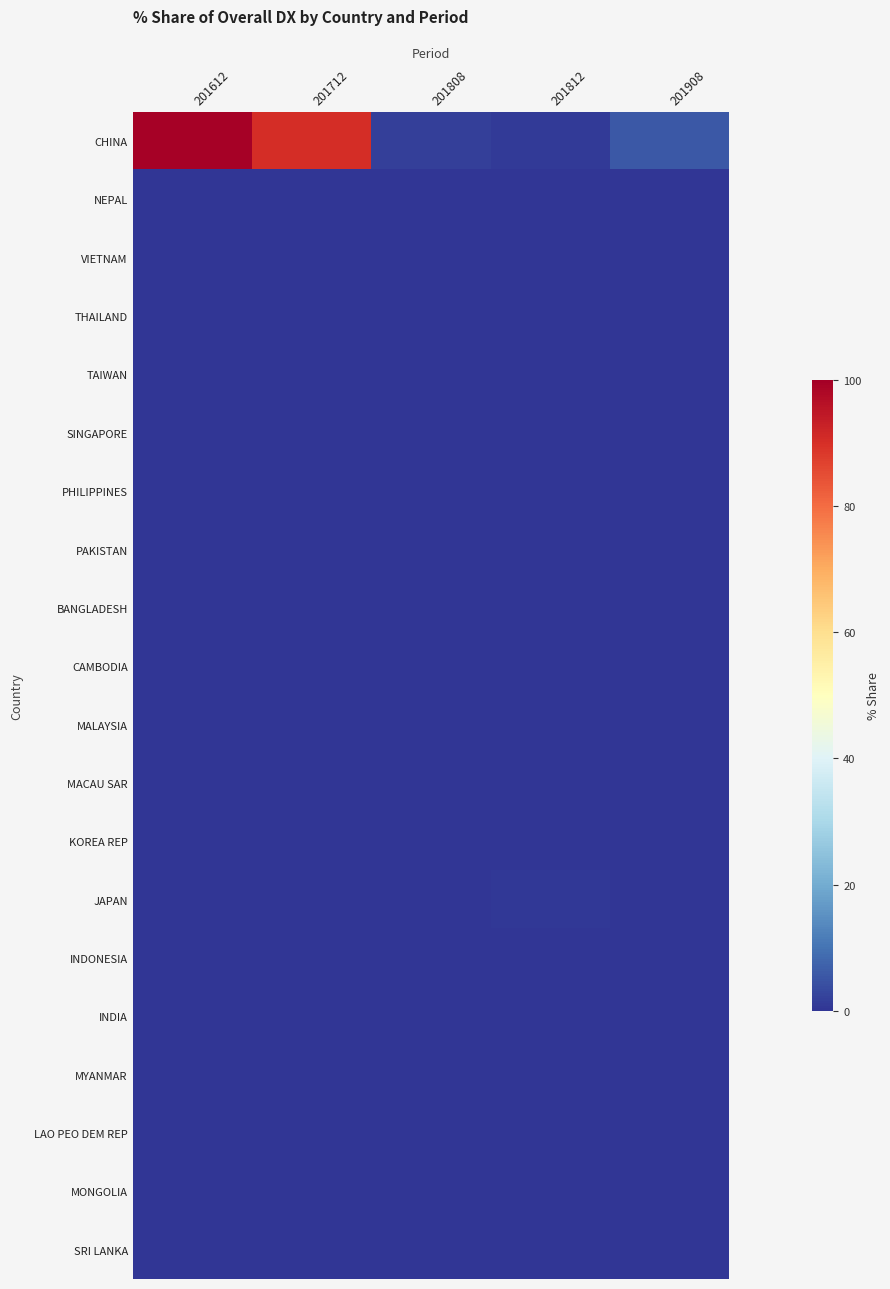

Reading right to left, what are all the values shown in this chart?

CHINA: 201908=5.5	201812=1.2	201808=1.6	201712=90.4	201612=99.5
NEPAL: 201908=0.0	201812=0.0	201808=0.0	201712=0.0	201612=0.0
VIETNAM: 201908=0.0	201812=0.0	201808=0.0	201712=0.0	201612=0.0
THAILAND: 201908=0.0	201812=0.0	201808=0.0	201712=0.0	201612=0.0
TAIWAN: 201908=0.0	201812=0.0	201808=0.0	201712=0.0	201612=0.0
SINGAPORE: 201908=0.0	201812=0.0	201808=0.0	201712=0.0	201612=0.0
PHILIPPINES: 201908=0.0	201812=0.0	201808=0.0	201712=0.0	201612=0.0
PAKISTAN: 201908=0.0	201812=0.0	201808=0.0	201712=0.0	201612=0.0
BANGLADESH: 201908=0.0	201812=0.0	201808=0.0	201712=0.0	201612=0.0
CAMBODIA: 201908=0.0	201812=0.0	201808=0.0	201712=0.0	201612=0.0
MALAYSIA: 201908=0.0	201812=0.0	201808=0.0	201712=0.0	201612=0.0
MACAU SAR: 201908=0.0	201812=0.0	201808=0.0	201712=0.0	201612=0.0
KOREA REP: 201908=0.0	201812=0.0	201808=0.0	201712=0.0	201612=0.0
JAPAN: 201908=0.0	201812=0.6	201808=0.0	201712=0.0	201612=0.0
INDONESIA: 201908=0.0	201812=0.0	201808=0.0	201712=0.0	201612=0.0
INDIA: 201908=0.0	201812=0.0	201808=0.0	201712=0.0	201612=0.0
MYANMAR: 201908=0.0	201812=0.0	201808=0.0	201712=0.0	201612=0.0
LAO PEO DEM REP: 201908=0.0	201812=0.0	201808=0.0	201712=0.0	201612=0.0
MONGOLIA: 201908=0.0	201812=0.0	201808=0.0	201712=0.0	201612=0.0
SRI LANKA: 201908=0.0	201812=0.0	201808=0.0	201712=0.0	201612=0.0